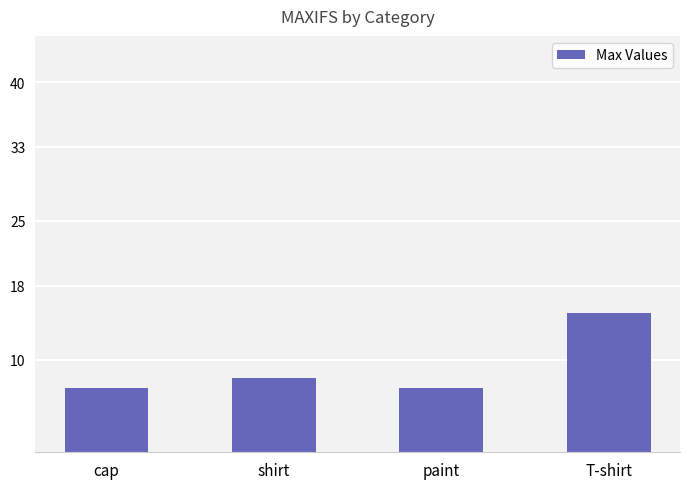

At which category does the chart reach its peak across all series?

T-shirt